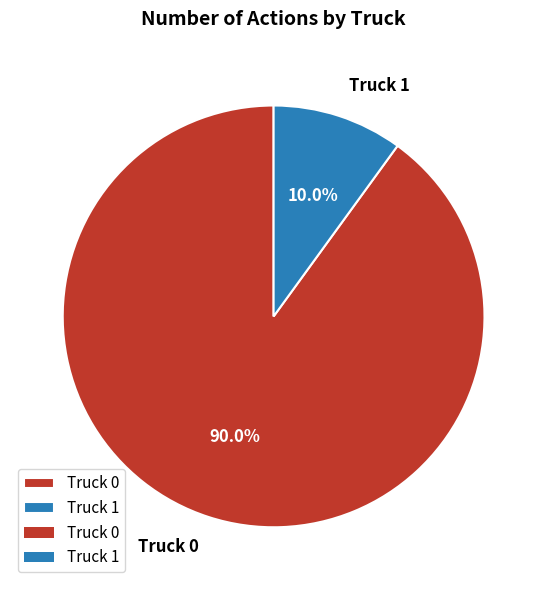

Between Truck 0 and Truck 1, which is larger?

Truck 0